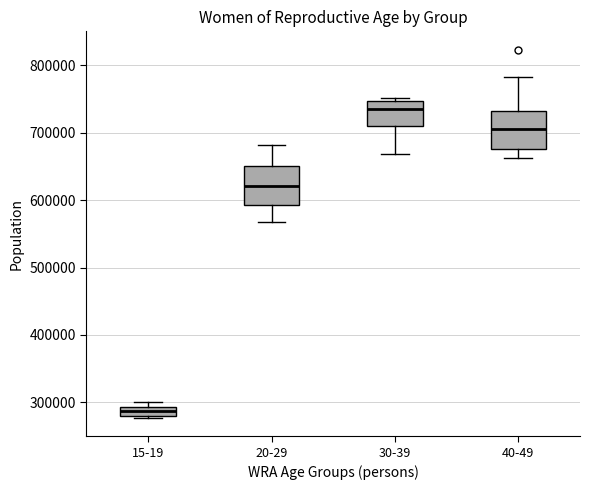

Which box's median line is the highest?

30-39